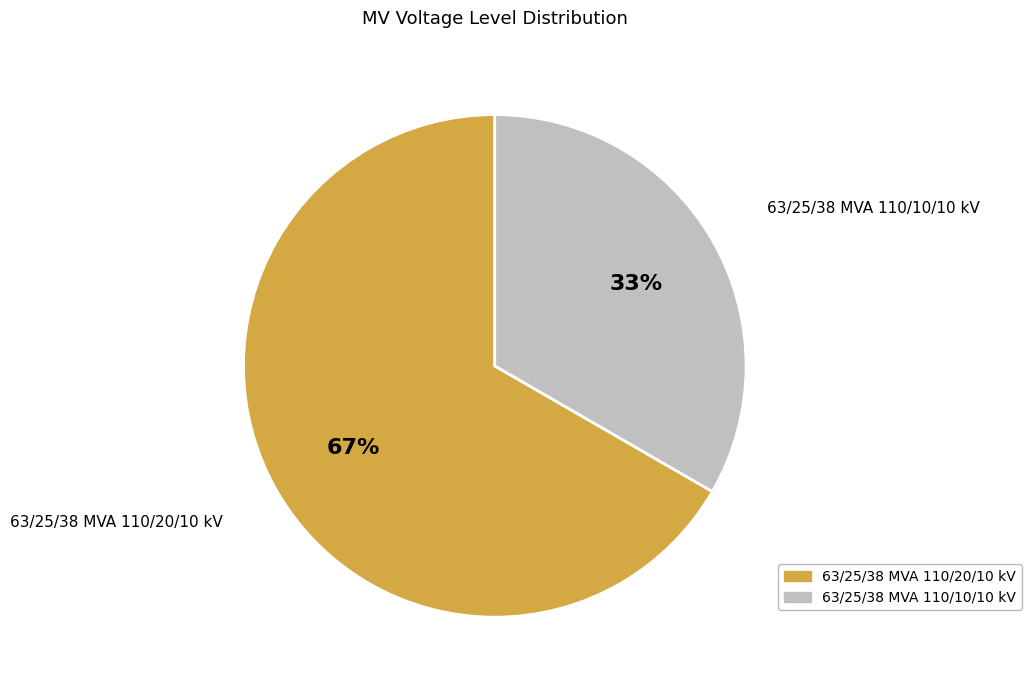

Approximately how many times larger is the value at 63/25/38 MVA 110/10/10 kV compared to 63/25/38 MVA 110/20/10 kV?

0.5